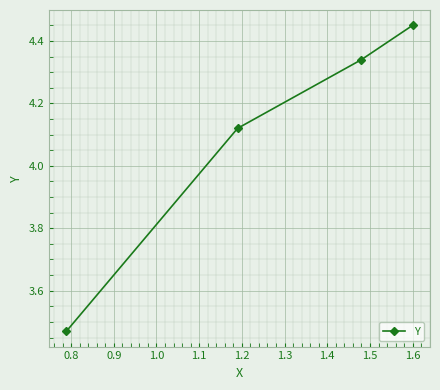

True or false: there are more than 0 points higher than both neighbors.

False